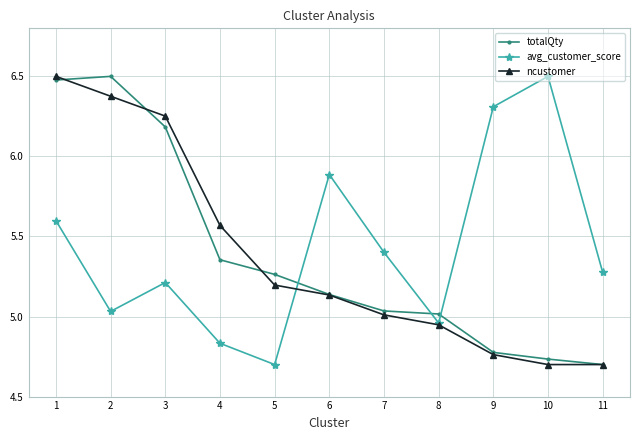

How many intersections are there between avg_customer_score and totalQty?

3